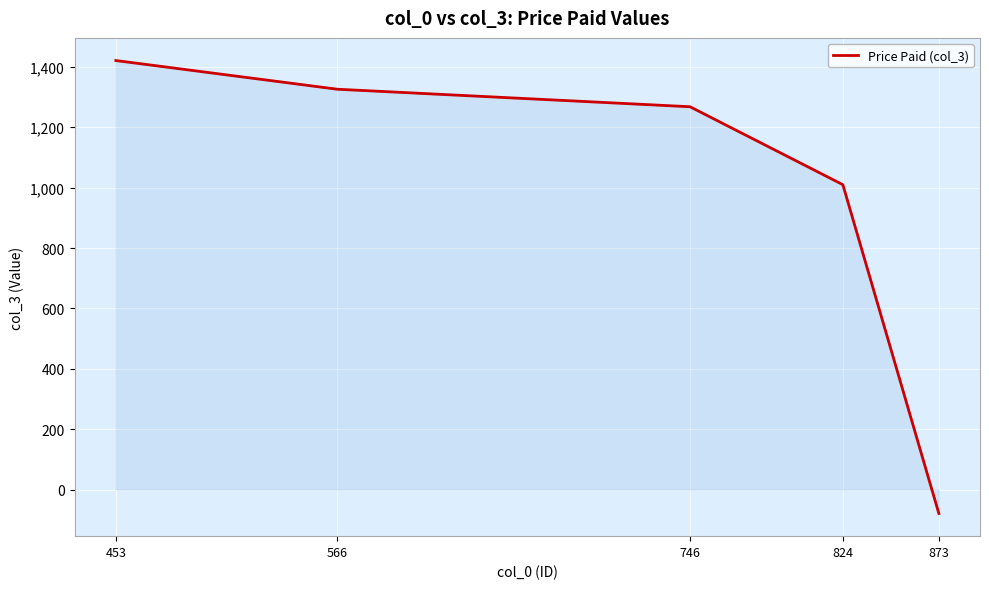

Where is the data nearest to the value 671?

824